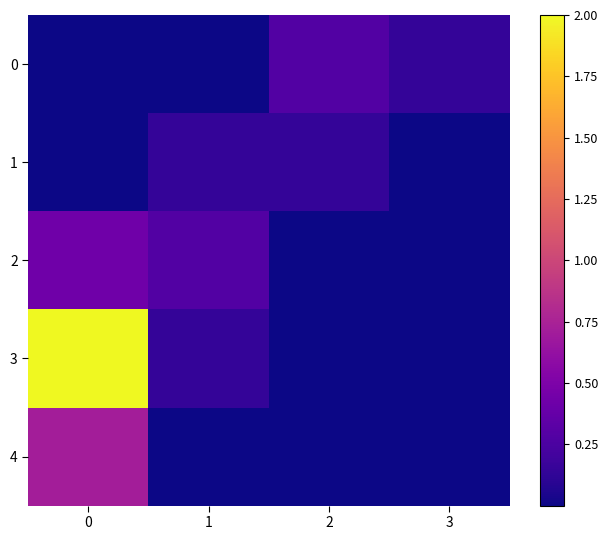

Reading right to left, list all the values displayed in this chart.

0: 3=0.1	2=0.3	1=0.0	0=0.0
1: 3=0.0	2=0.1	1=0.1	0=0.0
2: 3=0.0	2=0.0	1=0.3	0=0.4
3: 3=0.0	2=0.0	1=0.1	0=2.0
4: 3=0.0	2=0.0	1=0.0	0=0.7